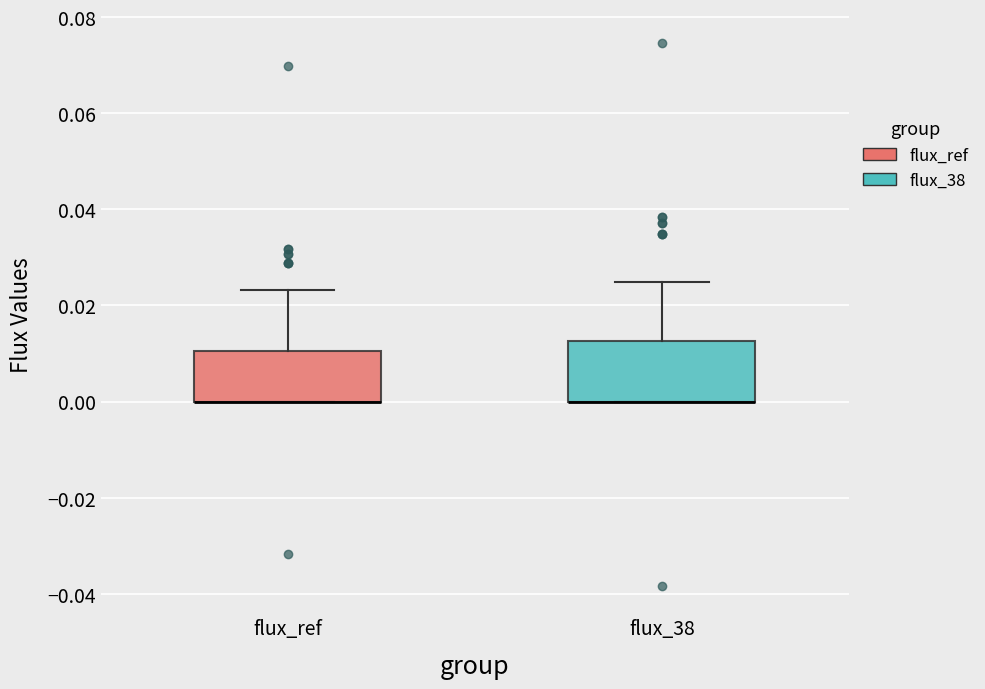

Where does the upper whisker of the box for flux_ref end on the y-axis? The values are not printed on the chart, so give them approximately, as read against the axis.

0.024